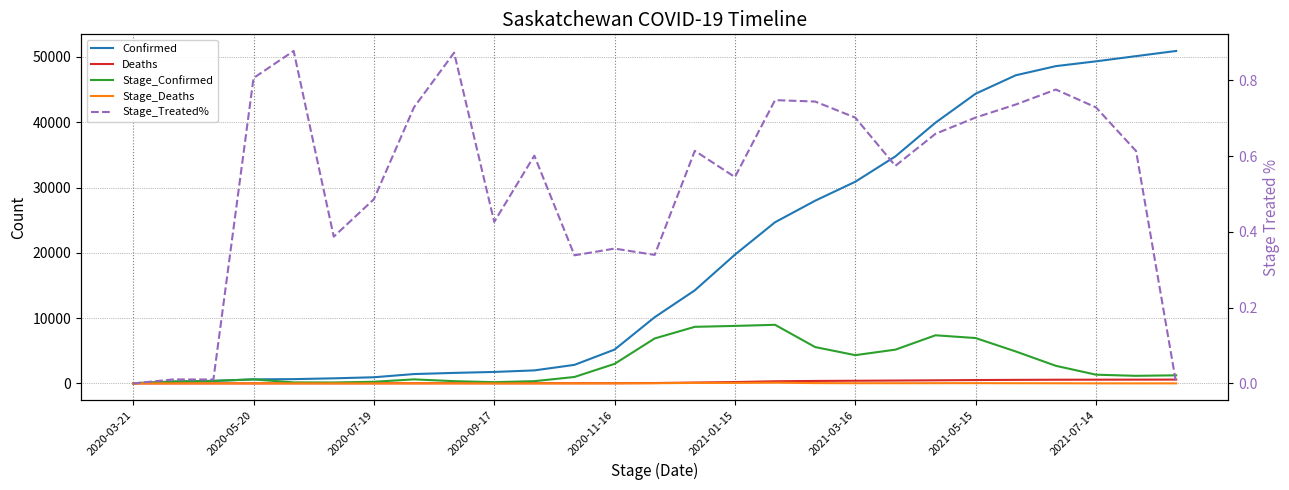

True or false: Stage_Confirmed and Stage_Treated% cross at least once.

False